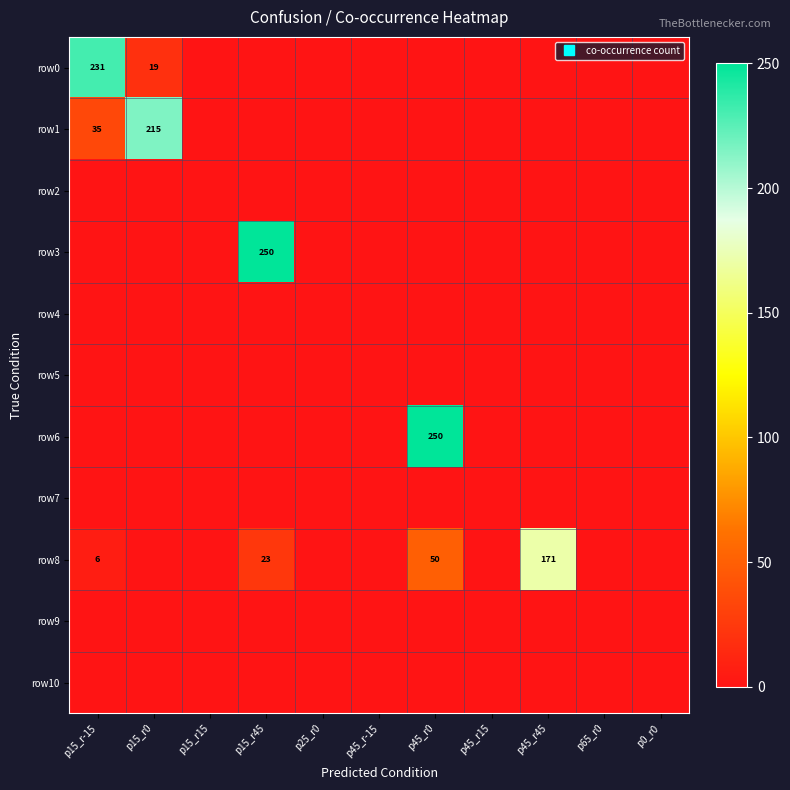

At how many categories does at least one series exceed 55?

5